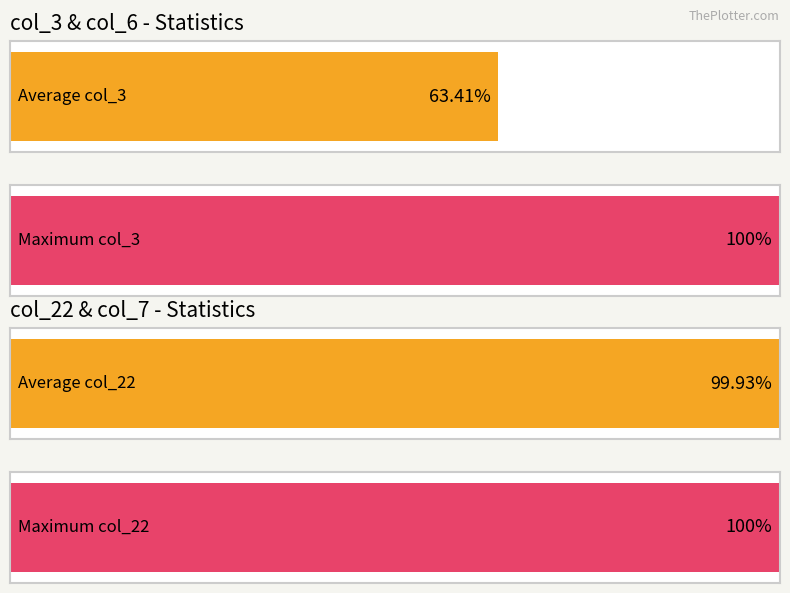

True or false: col_22 has a value of 103265707417 at 29.

False